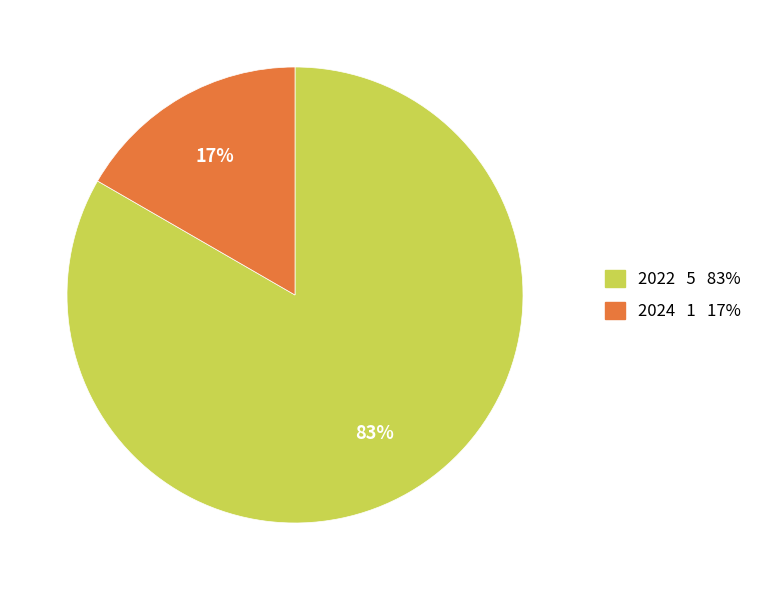

Combined, do 2022 and 2024 account for over 50%?

Yes